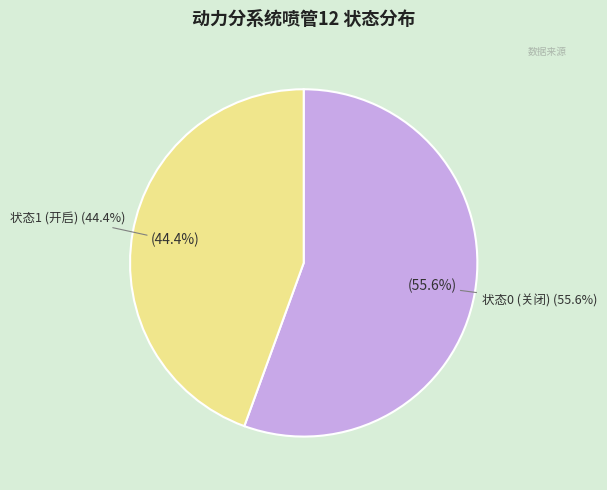

Is it true that 2018/07/21-15:45:55:558 is 1% of the pie?

False